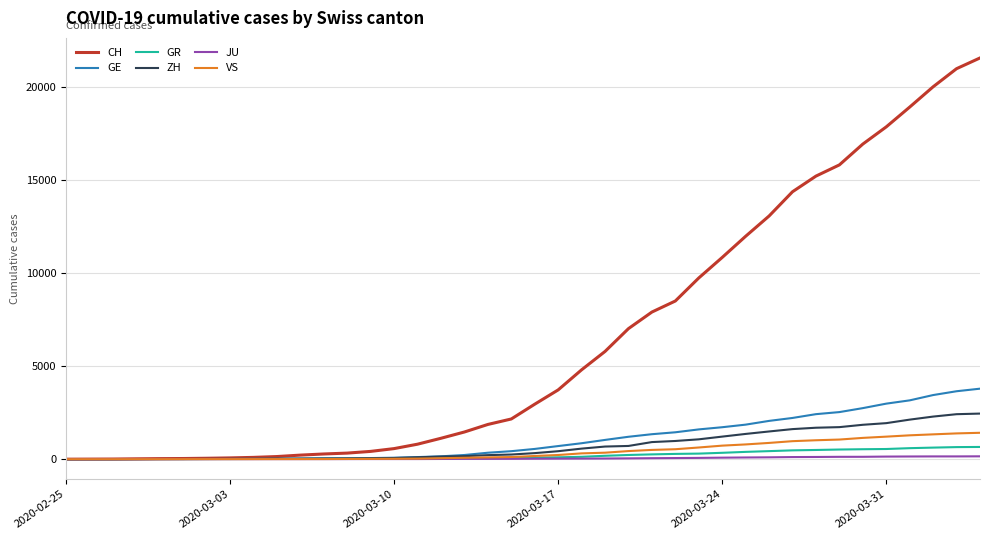

What is the highest value of the VS series?

1418